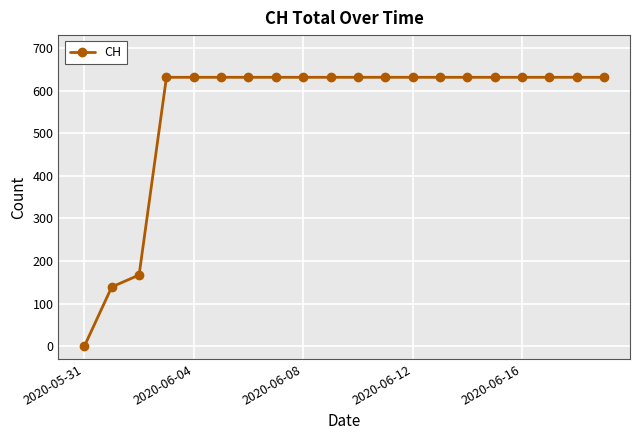

What is the sum of all values?

11033